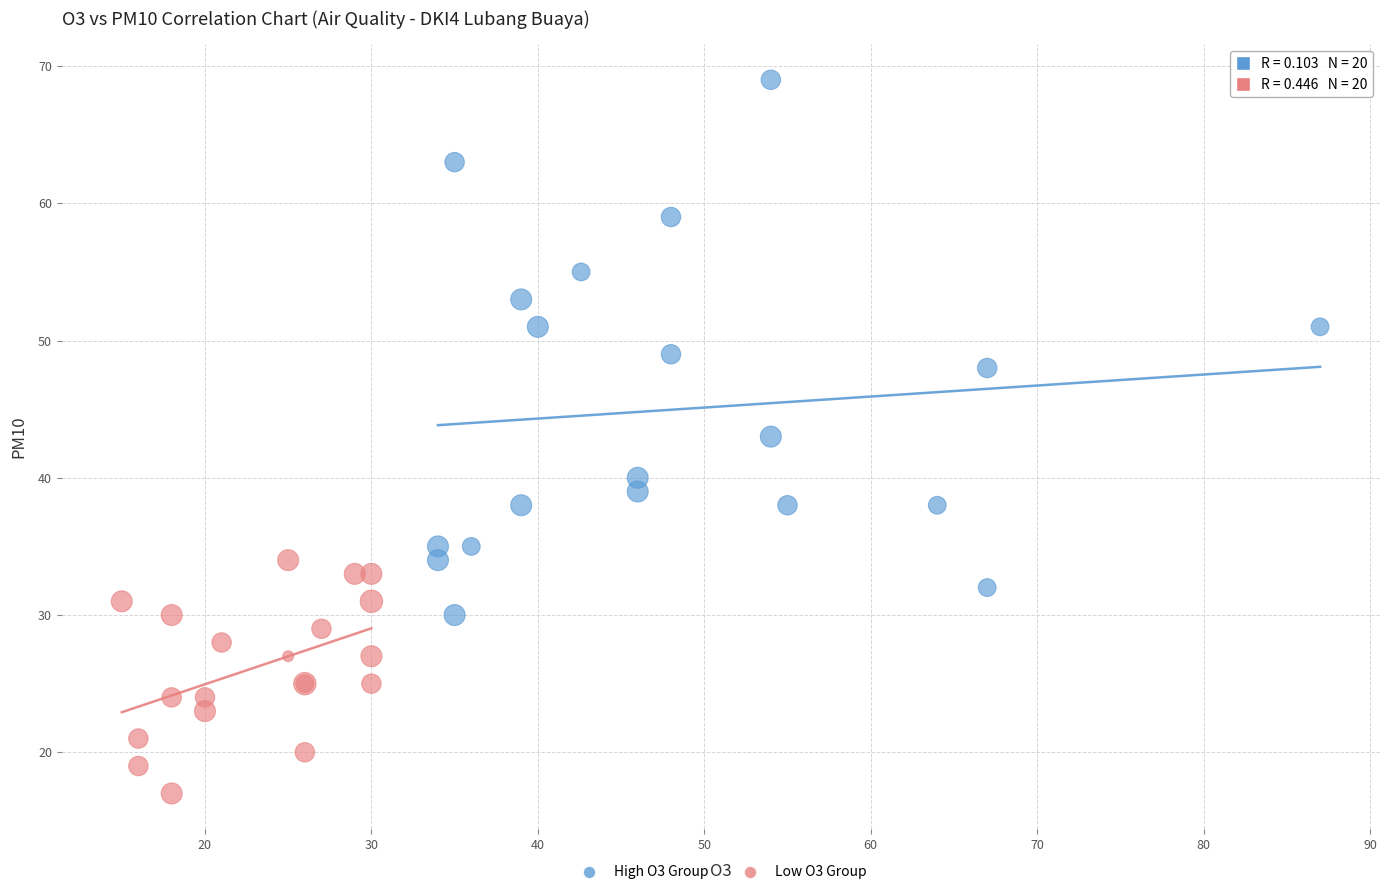

Which series contains the highest Y value?

High O3 Group